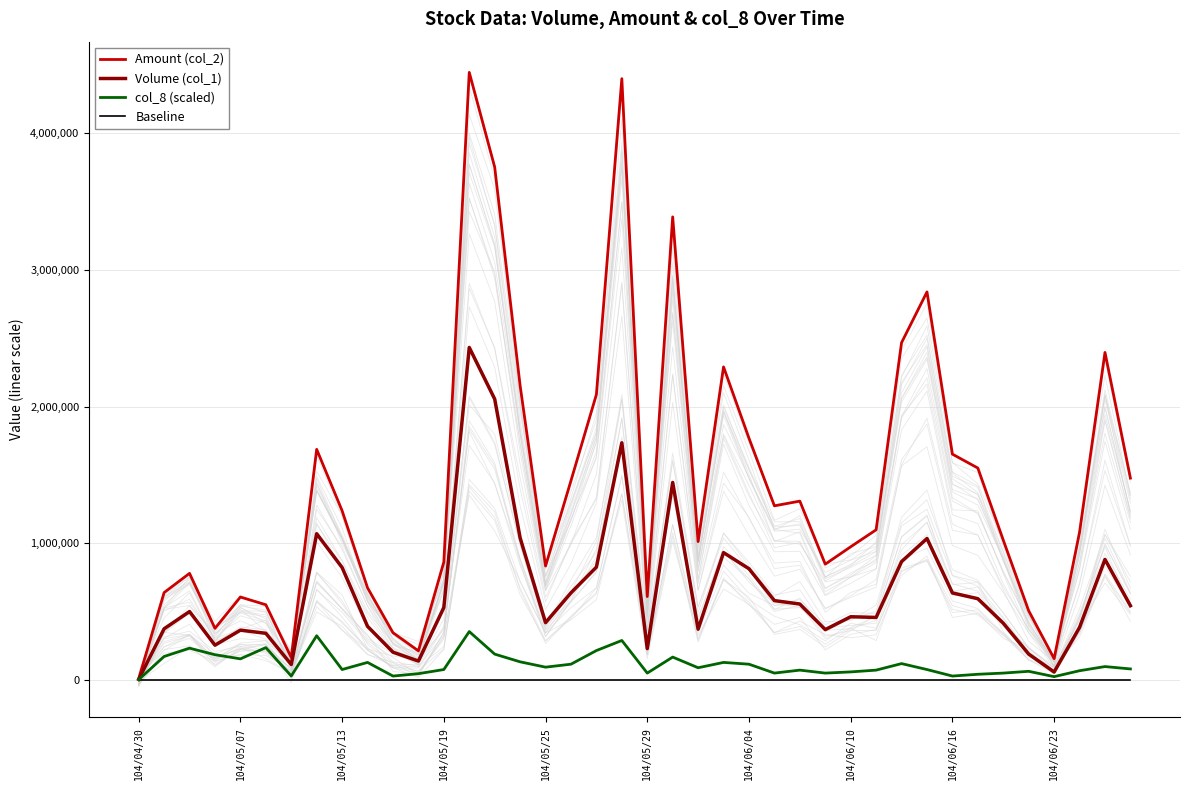

True or false: Volume (col_1) has a value of 1162501.9 at 18.

False